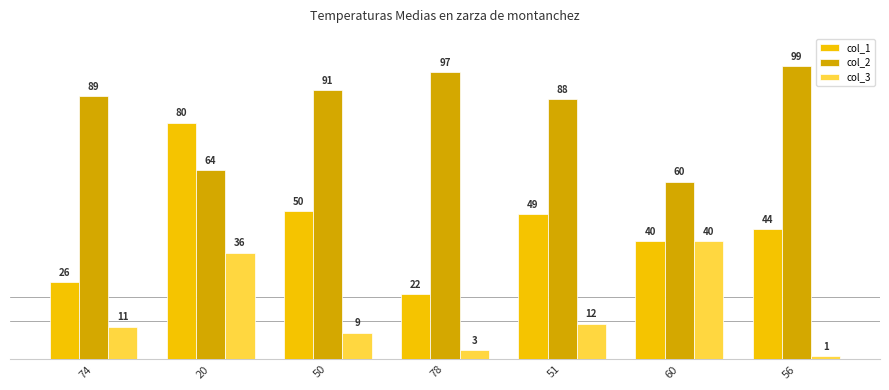

What is the value of the col_3 bar at the 1st from the left?

11